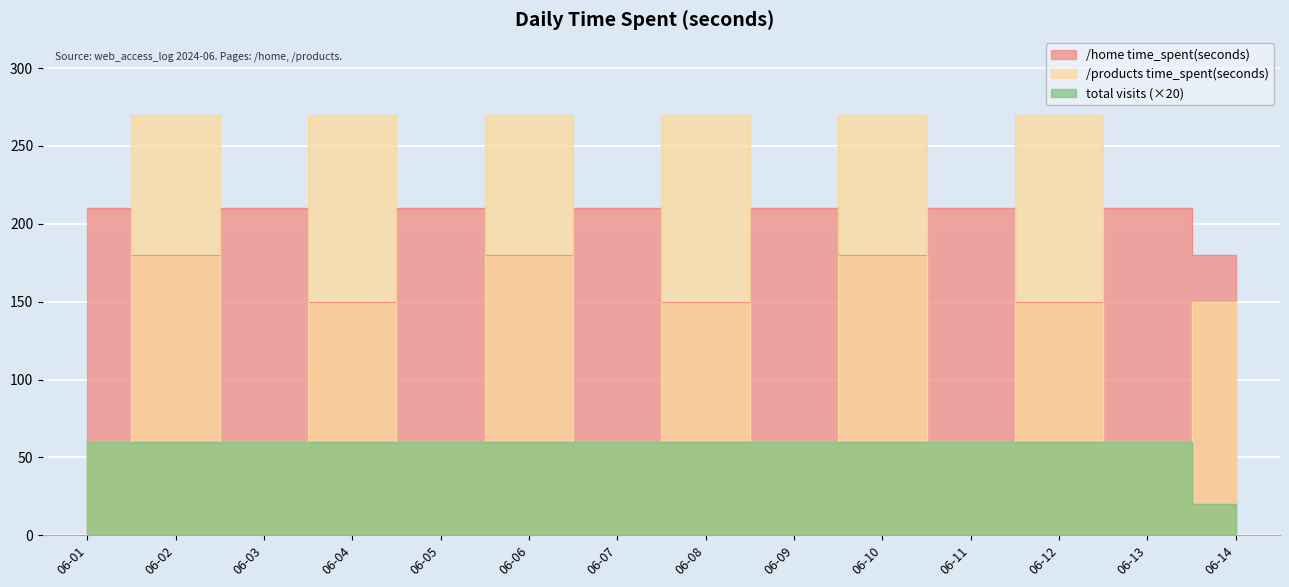

Read the /products time_spent(seconds) value at 06-04, to the nearest 50.

250